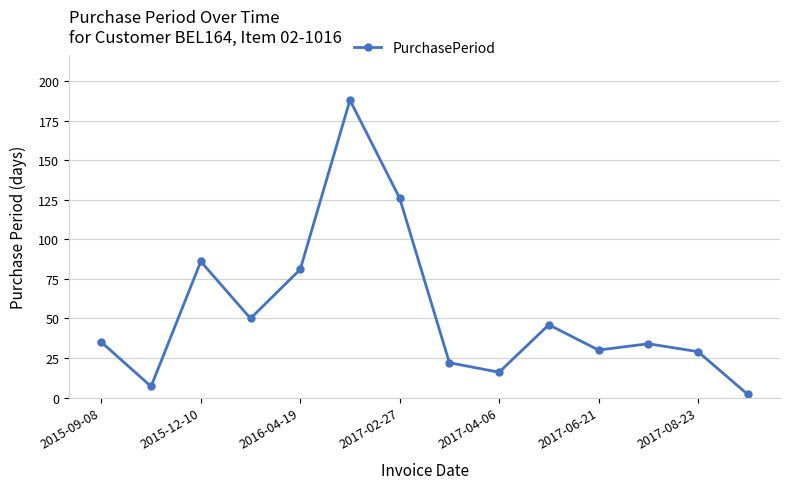

Reading left to right, list all the values displayed in this chart.

35	7	86	50	81	188	126	22	16	46	30	34	29	2